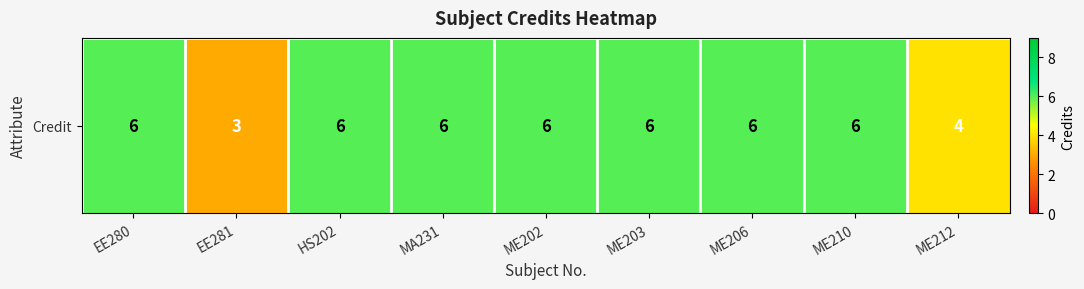

What is the maximum value shown in the chart?

6